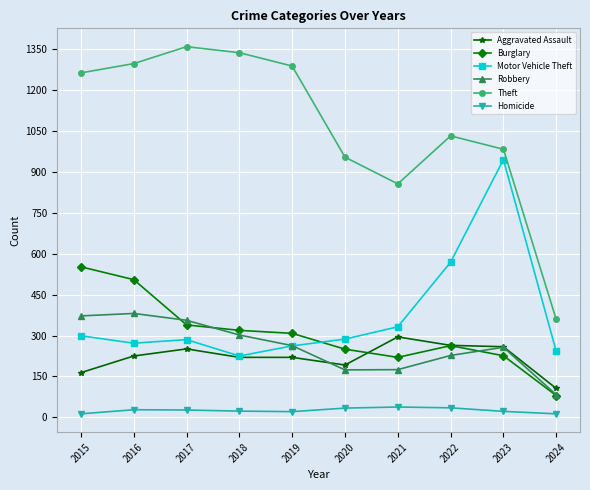

Which label corresponds to the largest value in the chart?

2017